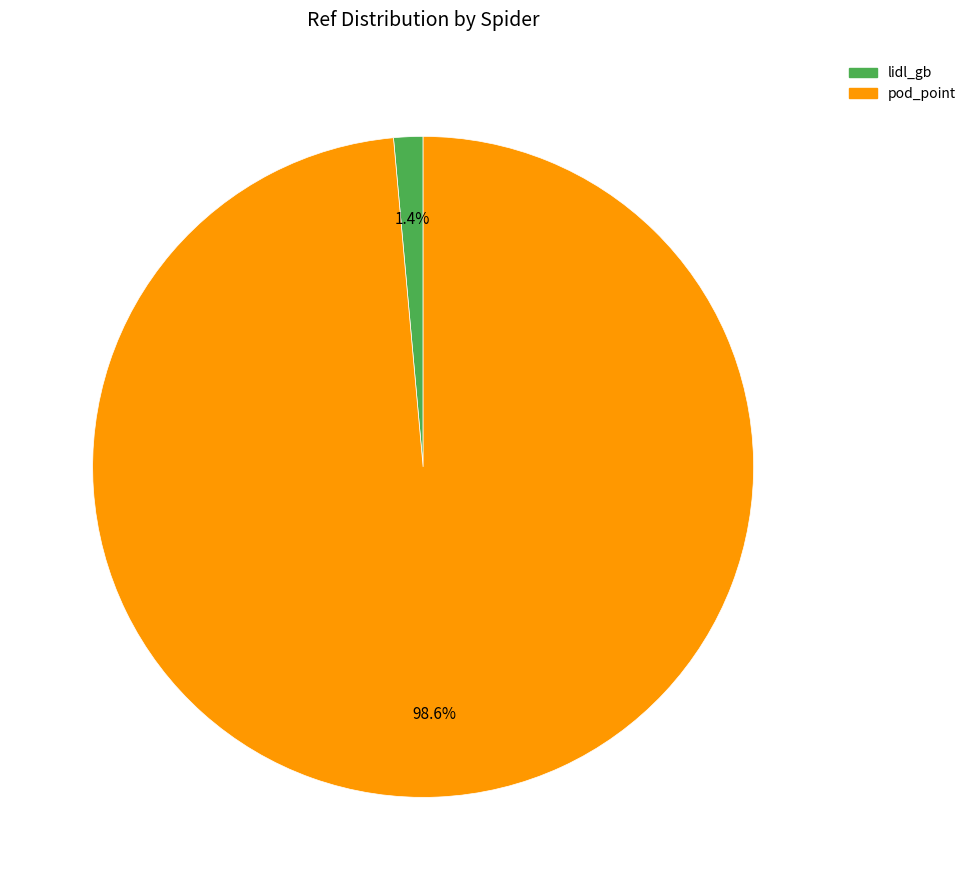

Rank the categories by value from lowest to highest.

lidl_gb, pod_point